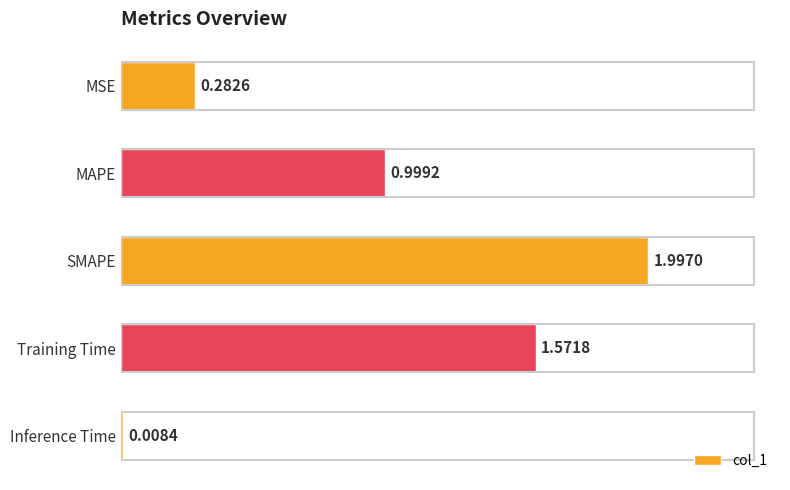

Rank the categories by value from highest to lowest.

SMAPE, Training Time, MAPE, MSE, Inference Time